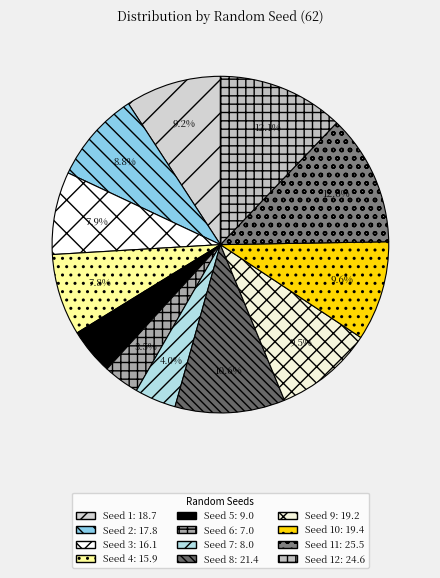

How many slices are in this pie chart?

12